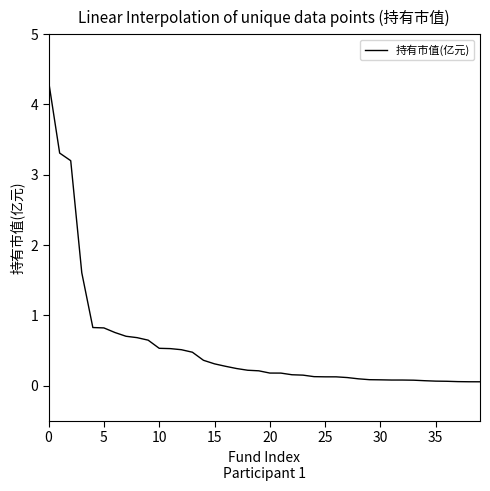

What is the greatest value displayed?

4.3